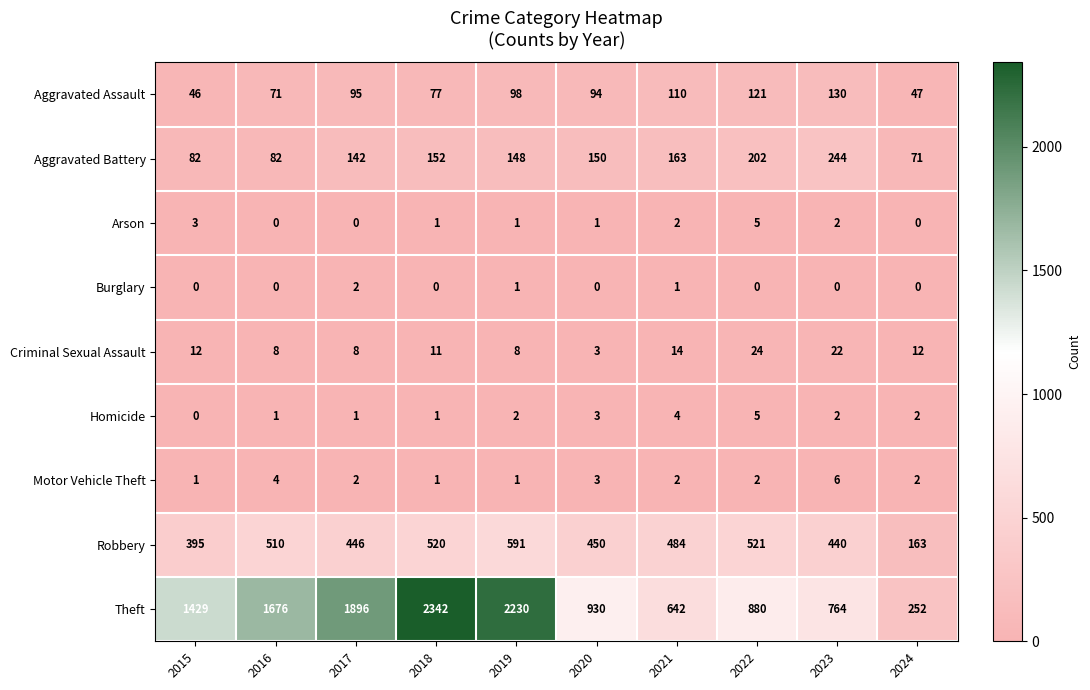

Which series has the widest spread of values?

Theft